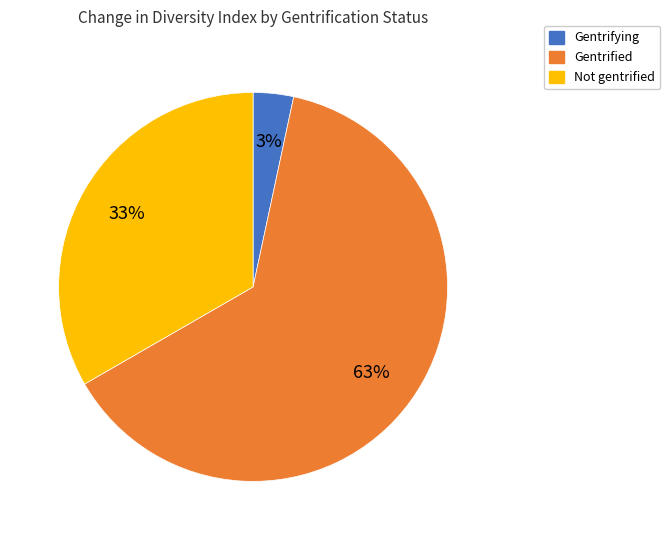

What percentage is the Gentrifying slice, to the nearest percent?

3%